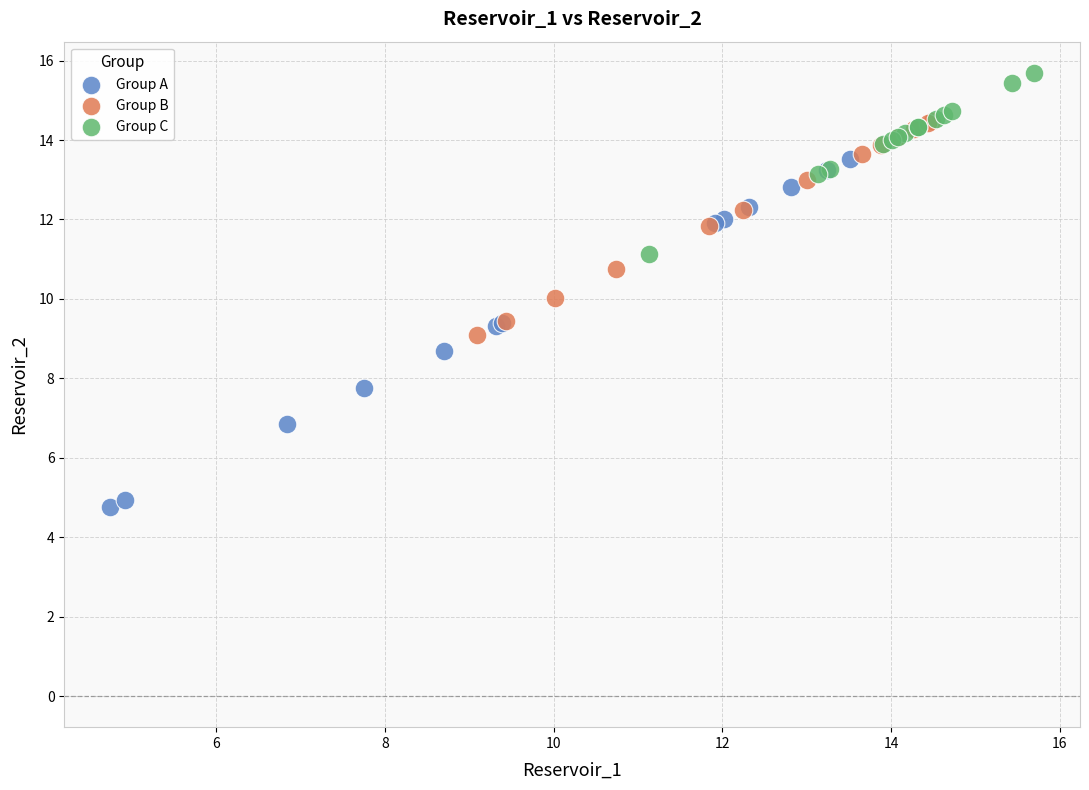

Which series has the widest spread of Y values?

Group A